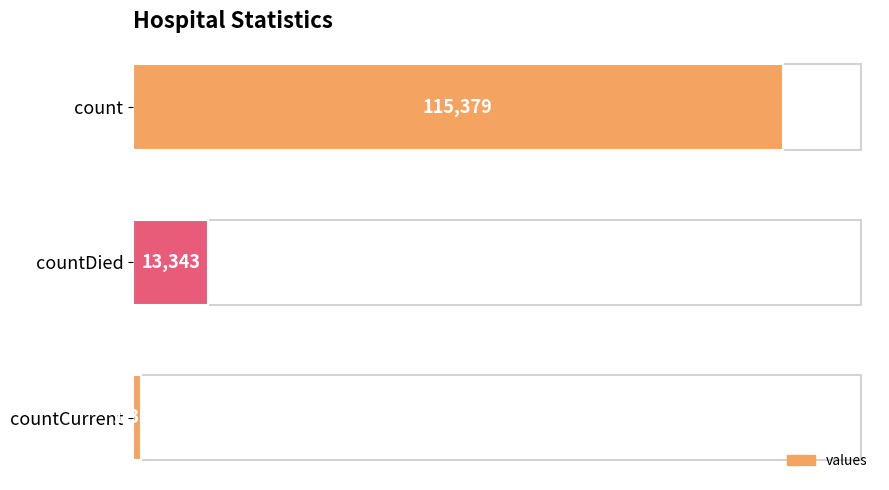

At which label is the value closest to 58381?

countDied